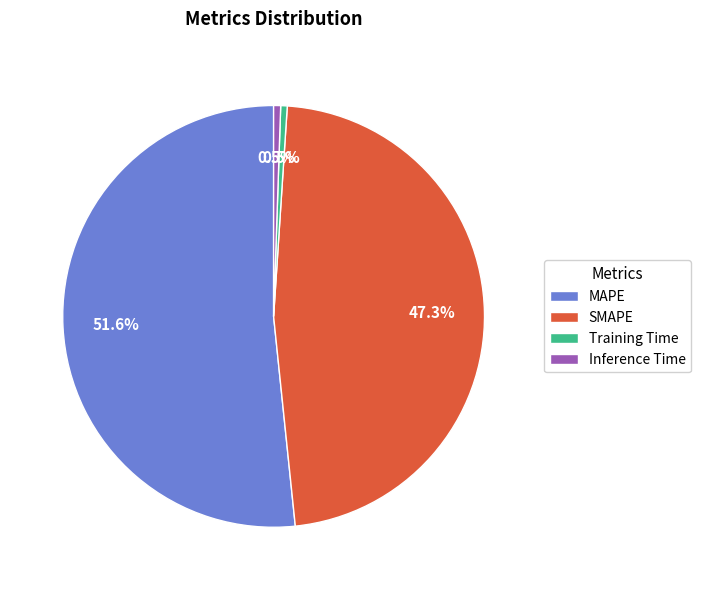

How many slices are in this pie chart?

4